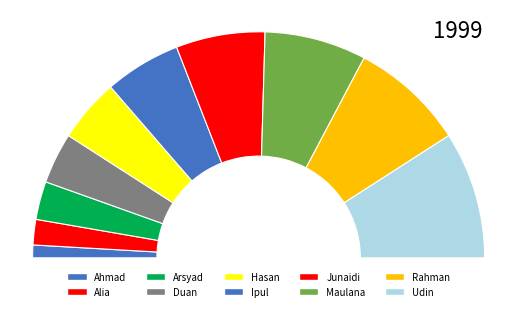

Which category has the smallest portion of the pie?

Ahmad